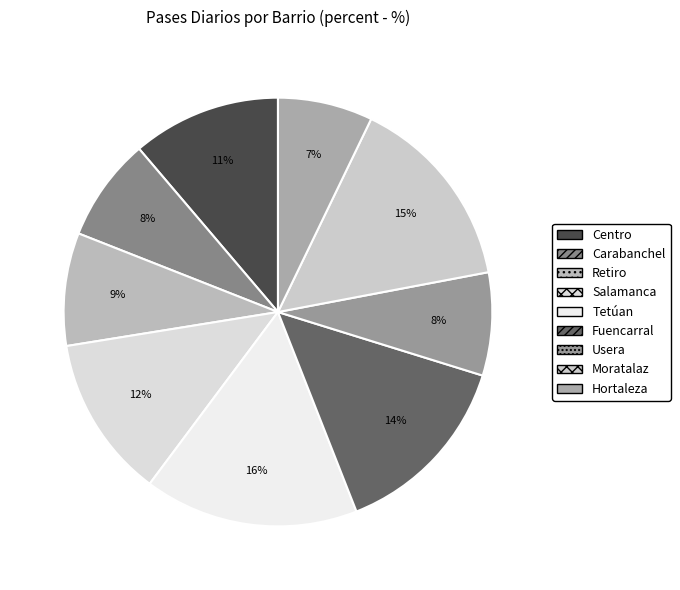

What is the total percentage of Retiro and Tetúan?

24.7%